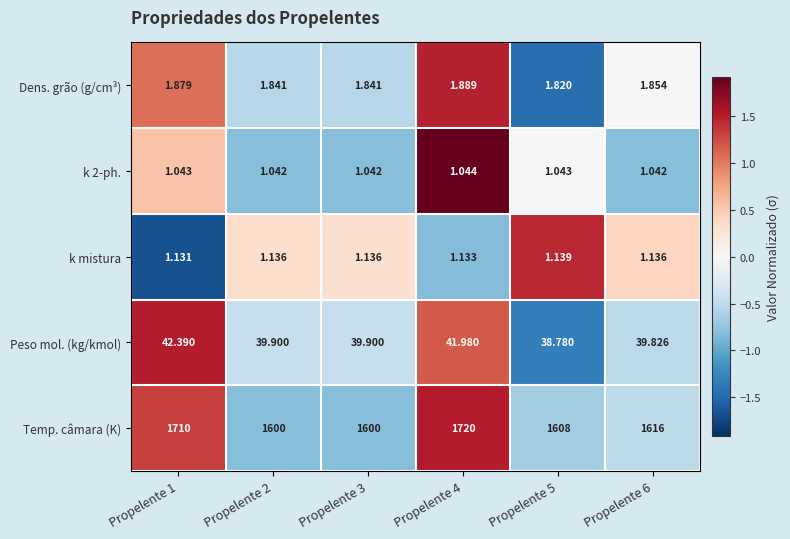

What is the maximum value shown in the chart?

1720.0